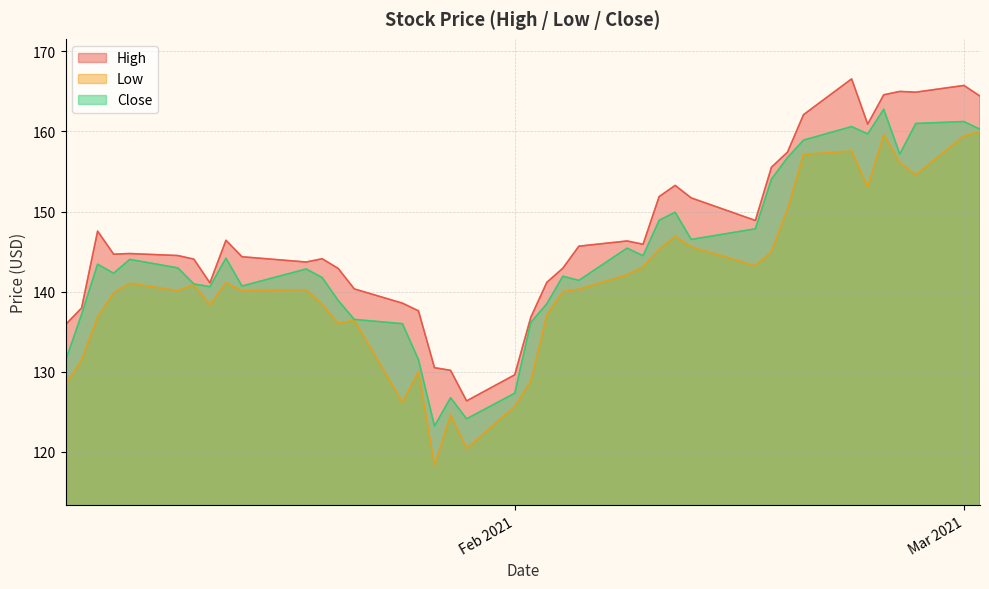

What is the difference between the Close values at 2021-02-18 and 2021-01-08?

12.7